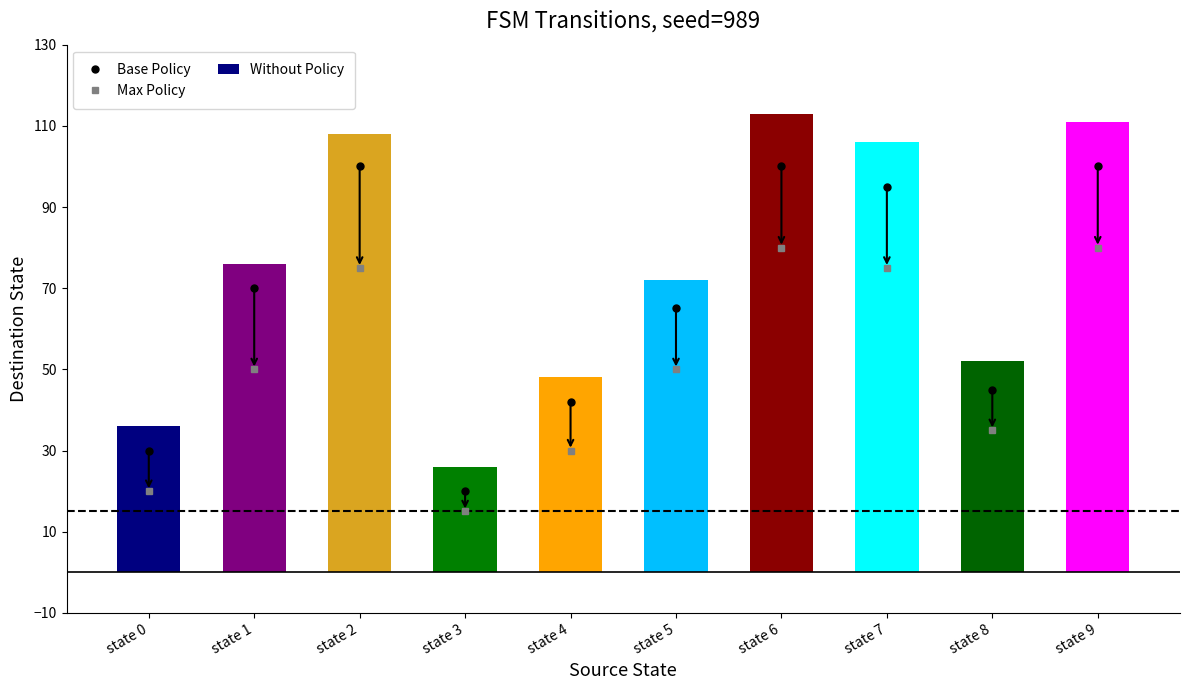

How many values in the Base Policy series exceed 70?

4